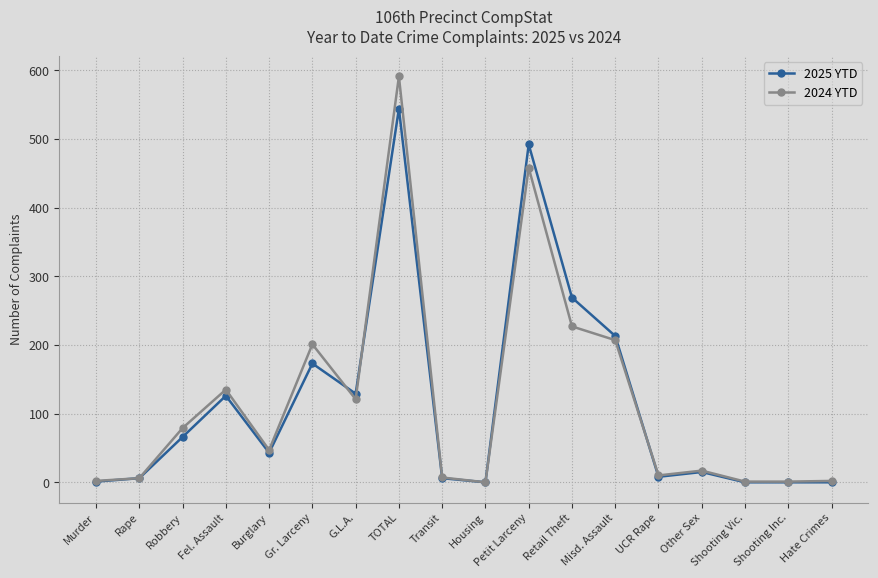

What is the difference between the maximum and minimum values in the 2024 YTD series?

591